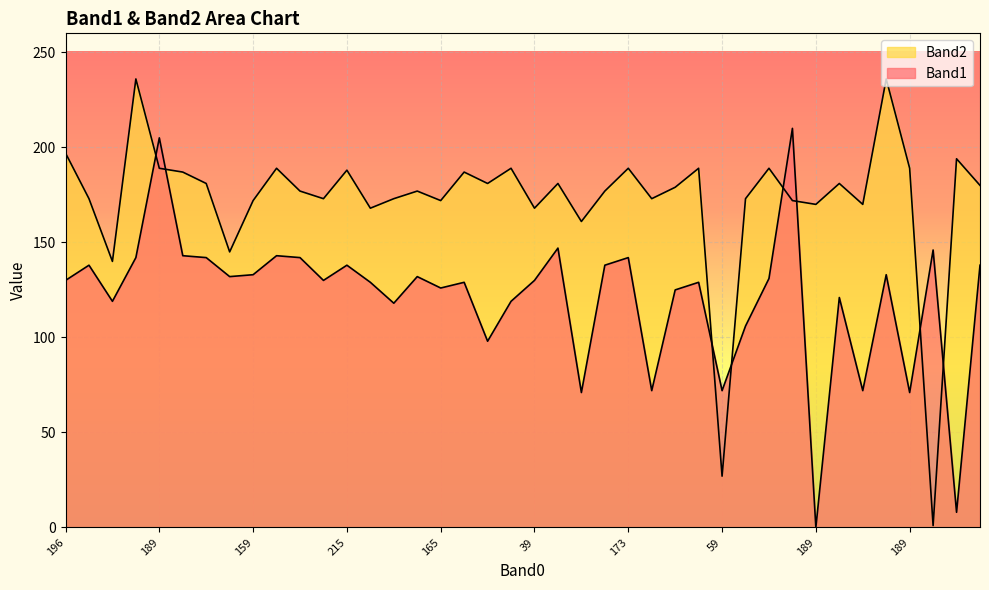

Is it true that Band2 equals 168 at 181?

True